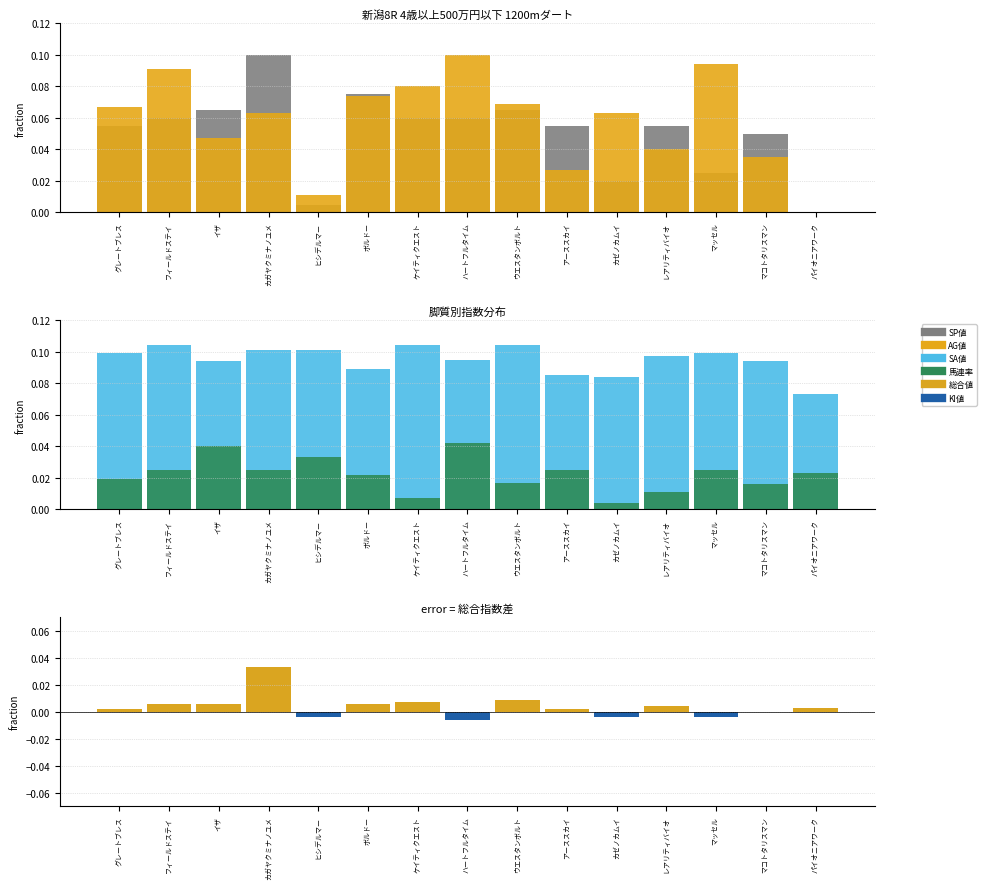

What is the difference between the highest and lowest values at アーススカイ?

0.1